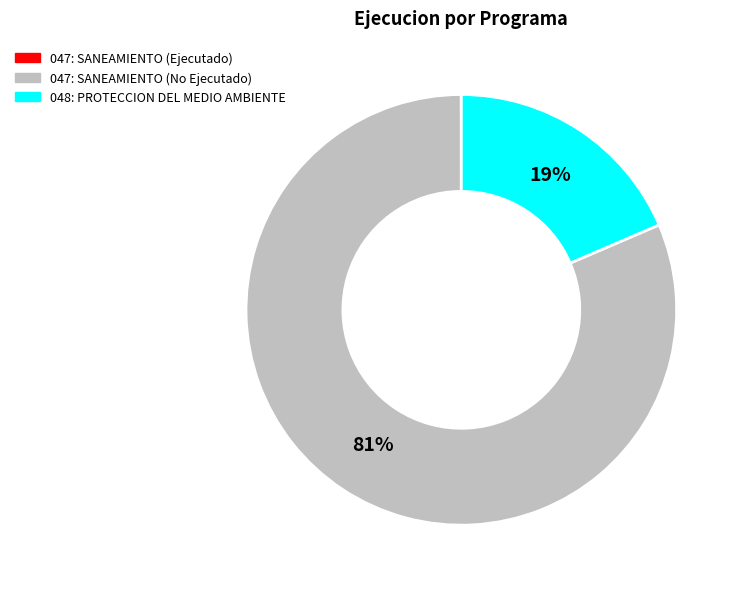

Which slice represents more than half of the pie?

047: SANEAMIENTO (No Ejecutado)